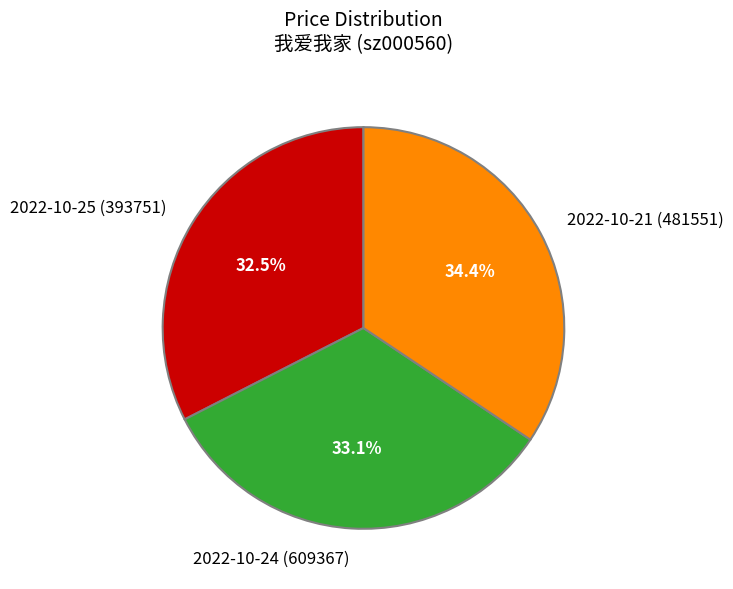

To the nearest percent, what is the difference between the largest and smallest slice percentages?

2%